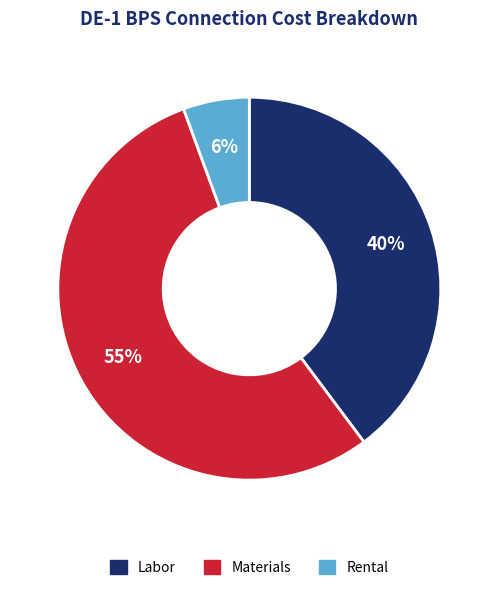

Count the number of slices in the pie.

3